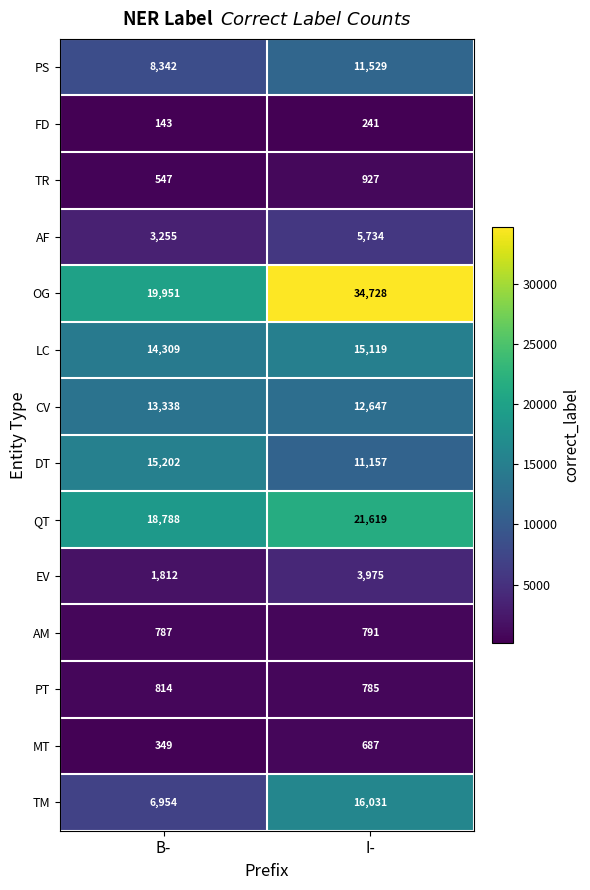

Is it true that TM equals 4730 at B-?

False